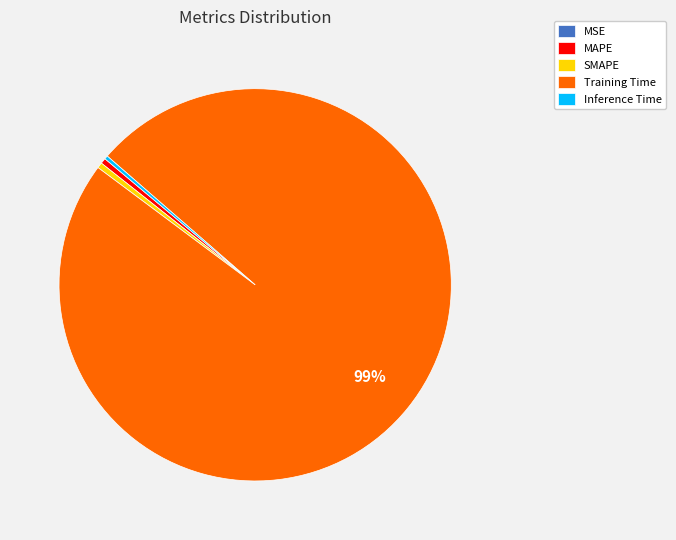

True or false: Training Time accounts for 89% of the total.

False